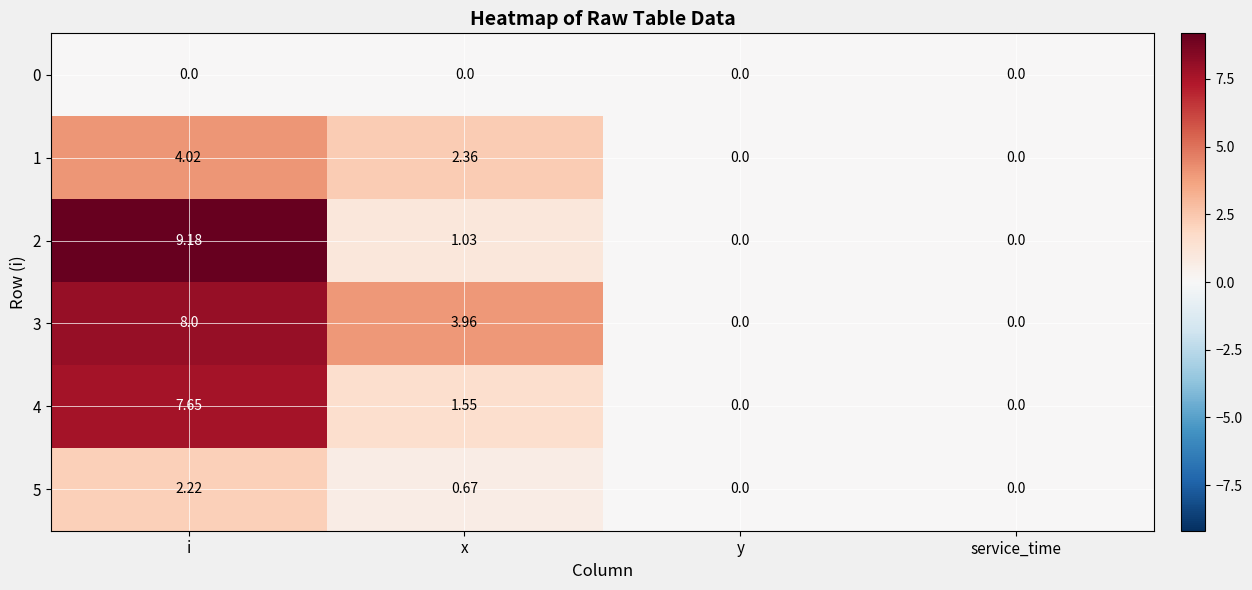

At which label is 4 closest to 3?

x